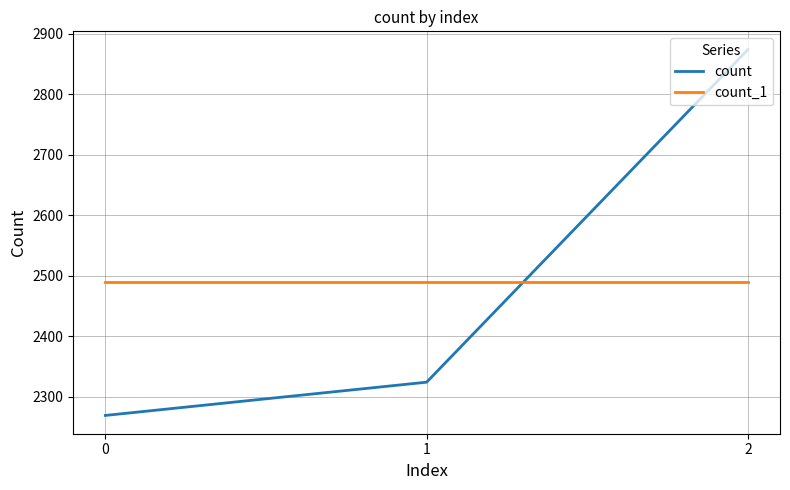

What is the highest value of the count_1 series?

2489